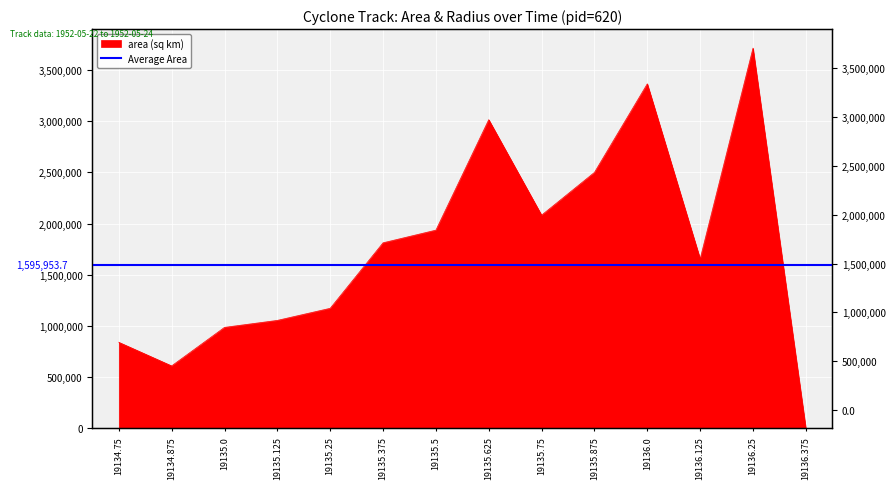

How many categories are shown in the chart?

14